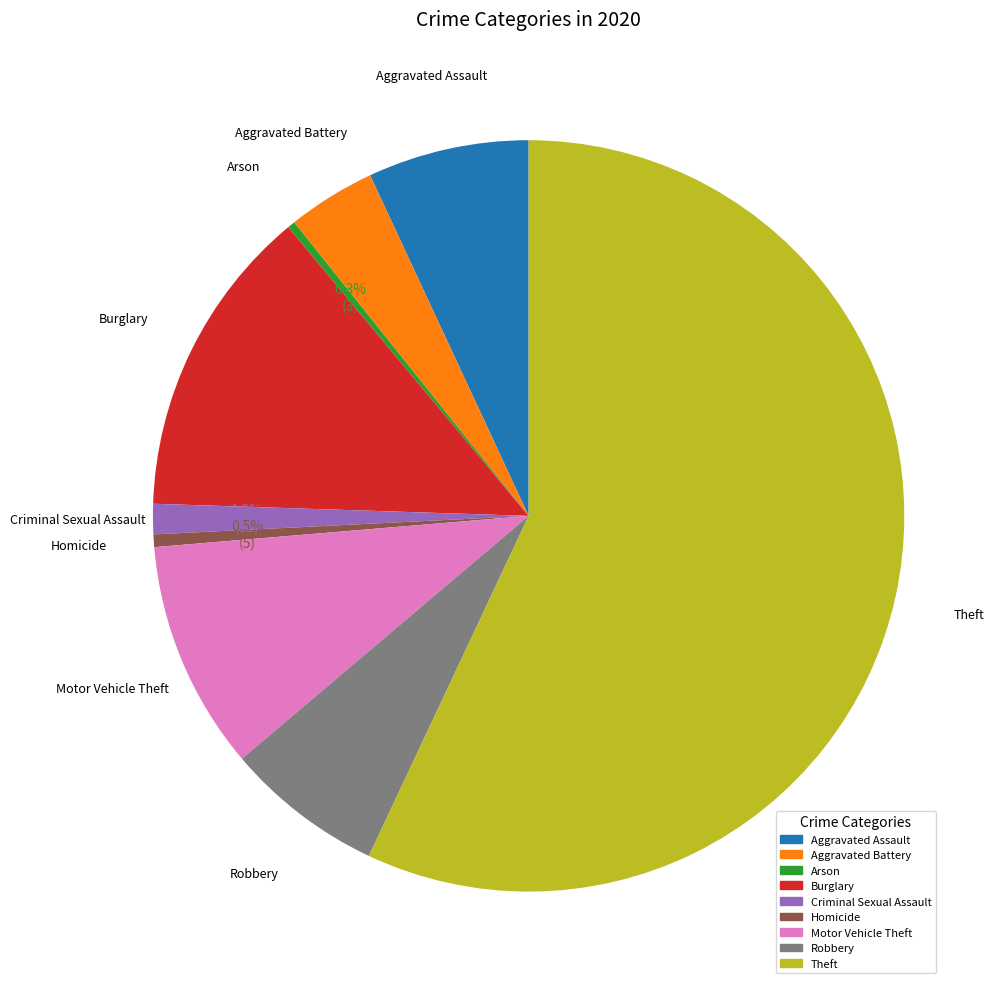

What percentage is NOT represented by Robbery?

93.2%